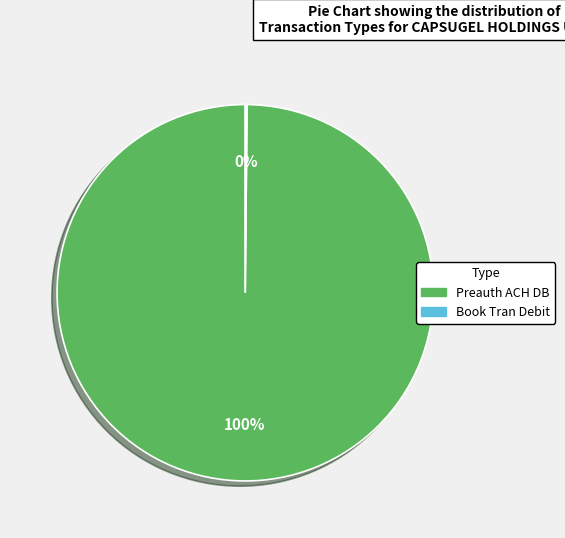

To the nearest percent, what is the average slice percentage?

50%